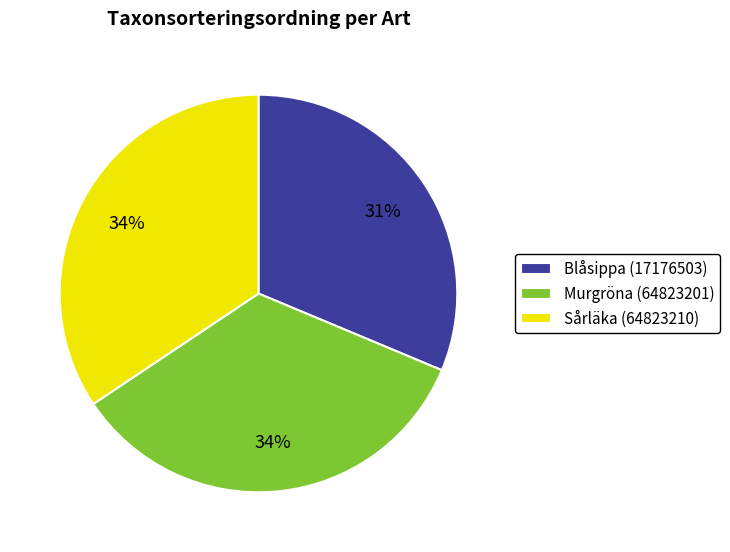

What percentage is the Murgröna (64823201) slice, to the nearest percent?

34%